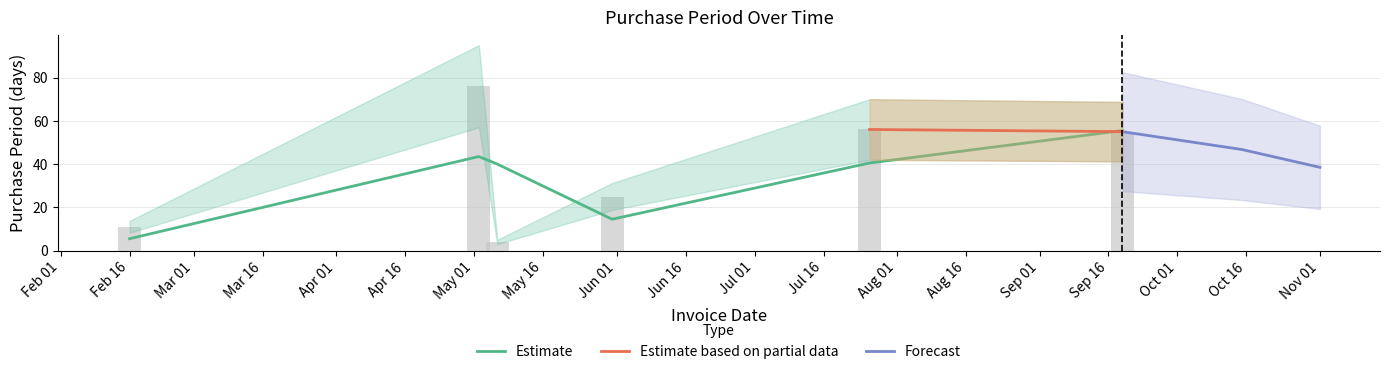

Reading left to right, extract all data points from this chart.

11	76	4	25	56	55